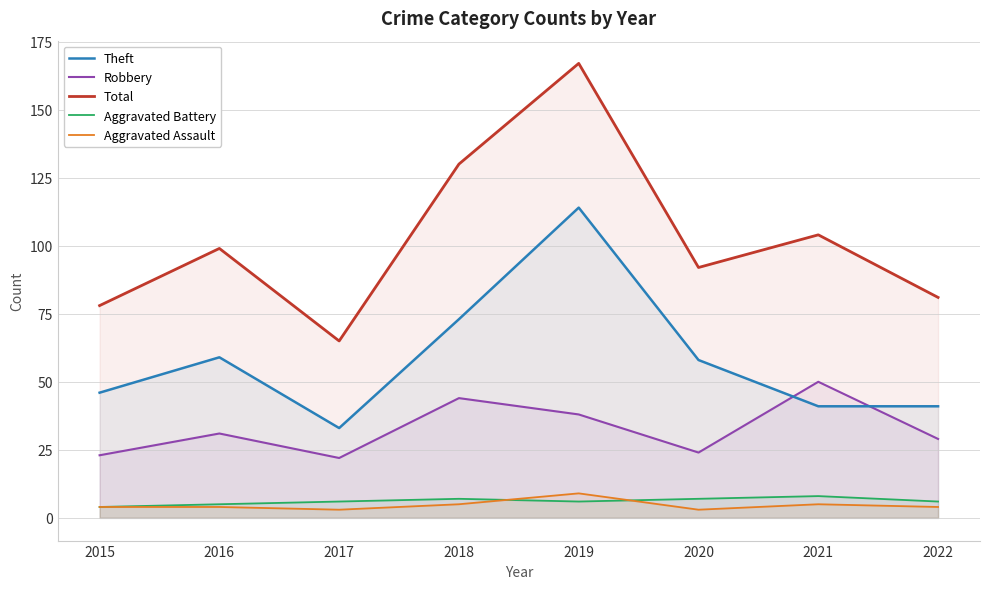

What is the maximum value for Aggravated Battery?

8